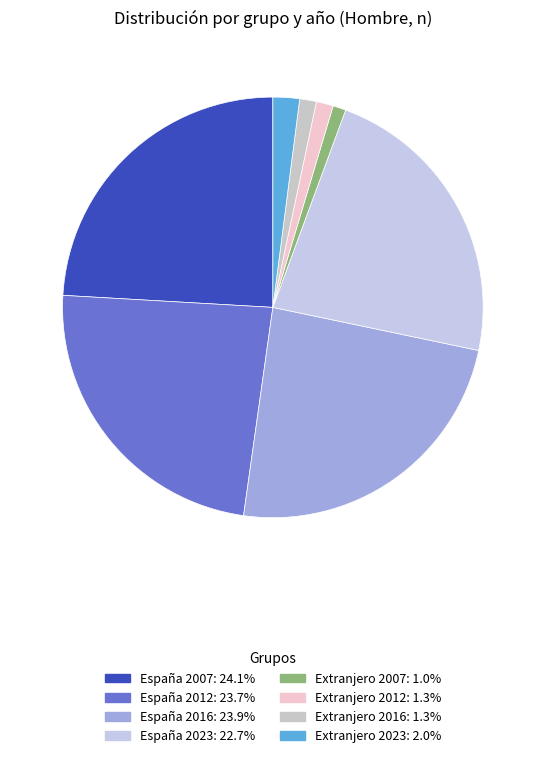

Count the number of slices in the pie.

8